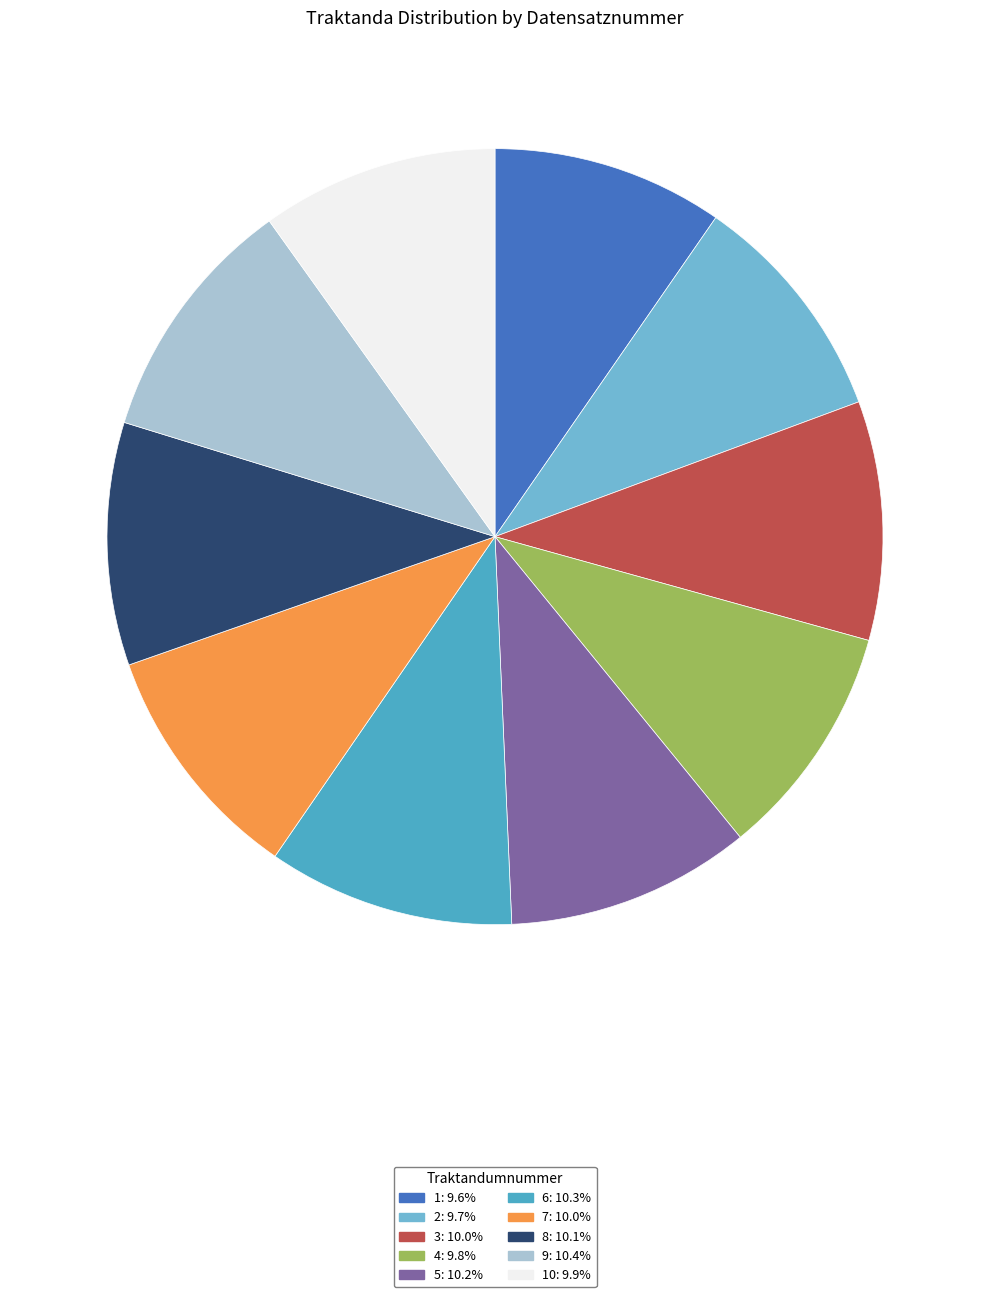

Is there any slice that represents more than half of the pie?

No